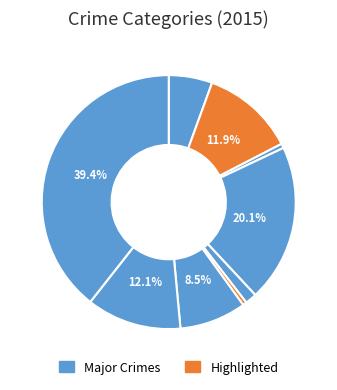

How many slices are in this pie chart?

9